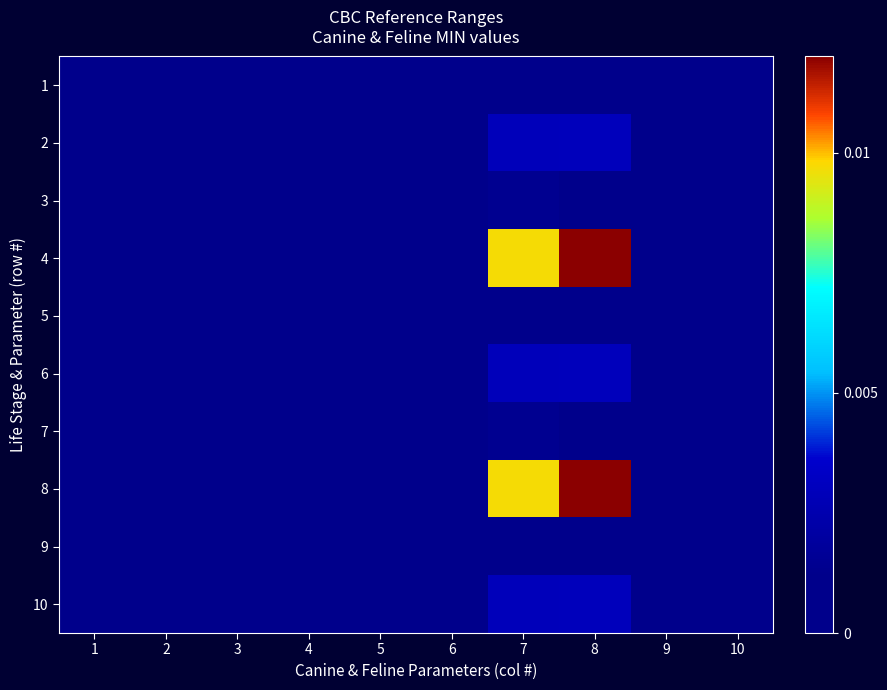

Which series changed the most between 2 and 3?

3